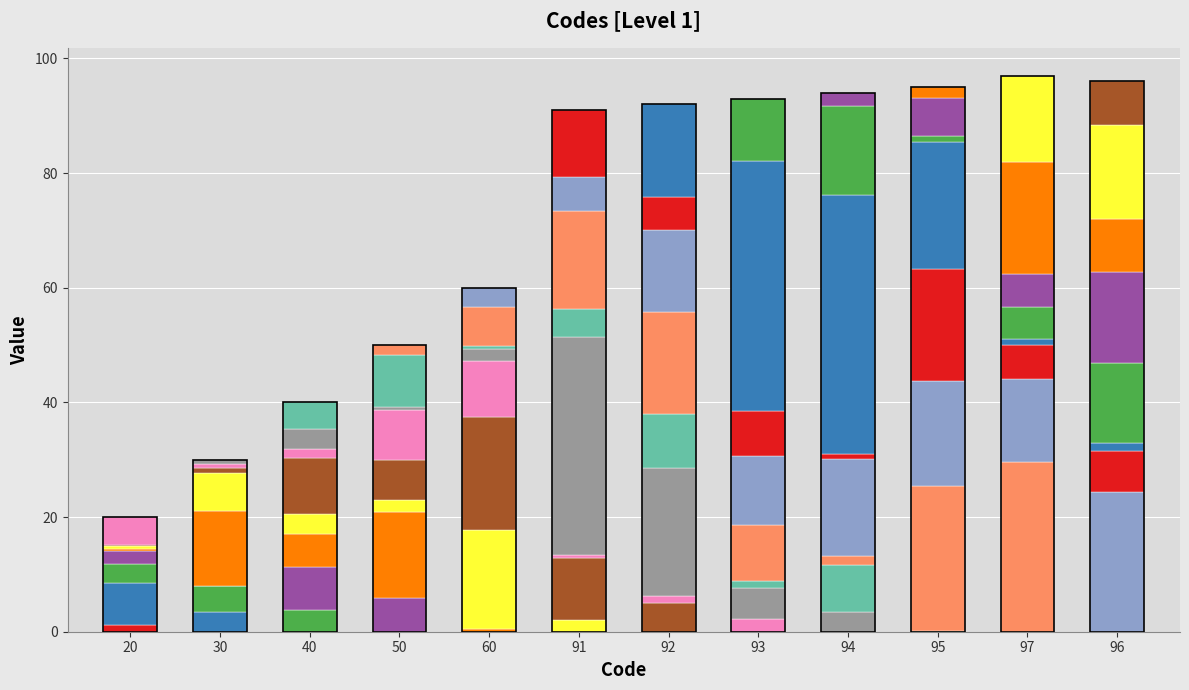

What is the value of the 8th bar from the left?

93